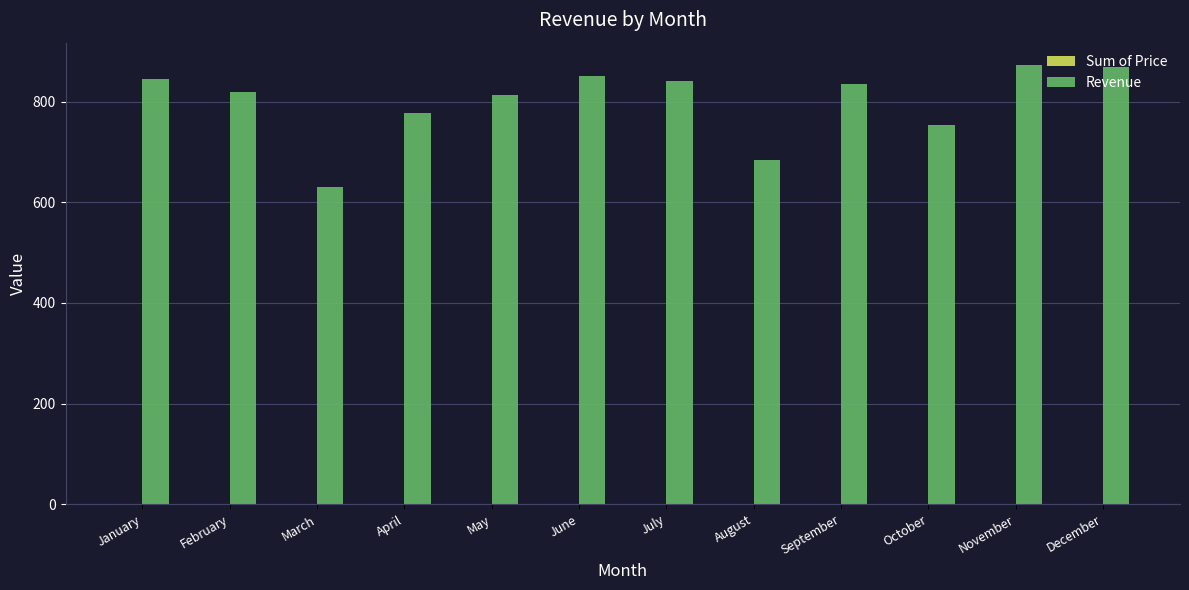

The value of Revenue at March is 631.0. True or false?

True